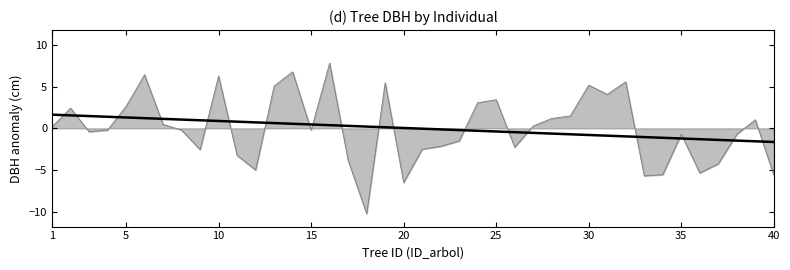

What is the maximum value shown in the chart?

7.8